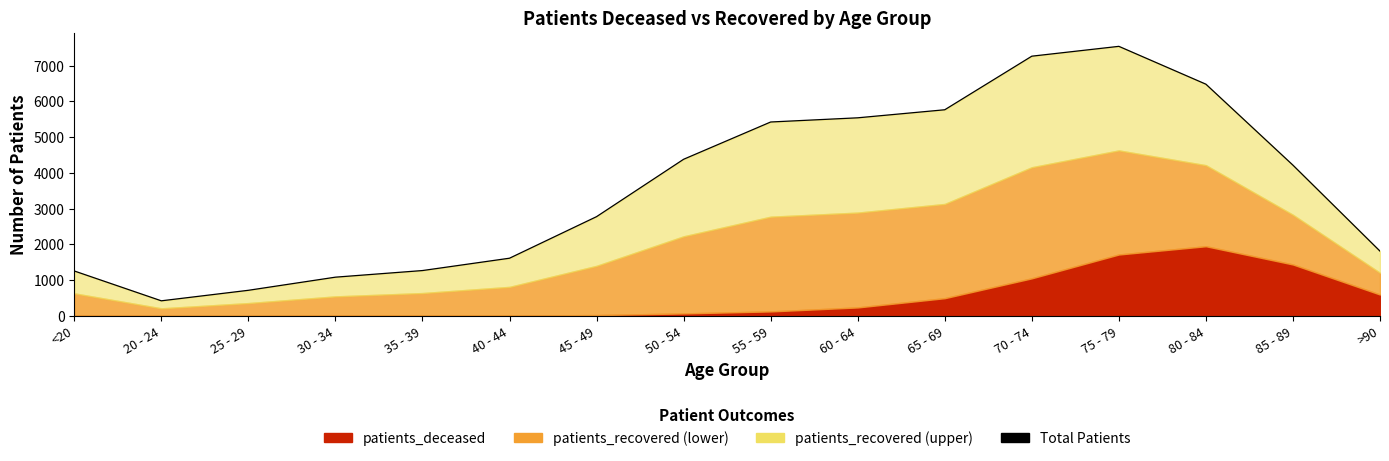

Reading left to right, what are all the values shown in this chart?

<20=1258	20 - 24=424	25 - 29=718	30 - 34=1085	35 - 39=1270	40 - 44=1615	45 - 49=2777	50 - 54=4381	55 - 59=5423	60 - 64=5540	65 - 69=5765	70 - 74=7263	75 - 79=7538	80 - 84=6480	85 - 89=4216	>90=1813